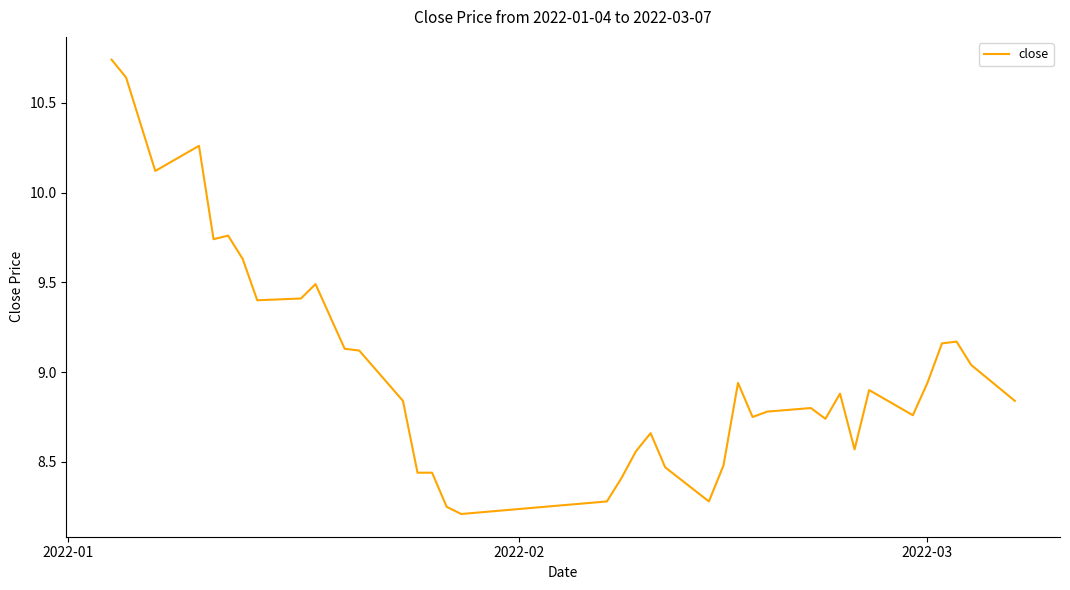

How many lines are shown in the chart?

1